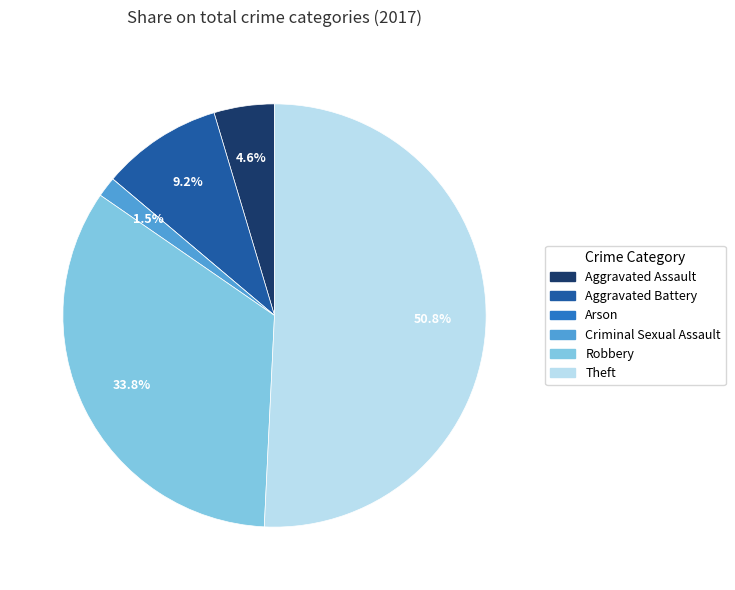

Which slice is the largest?

Theft